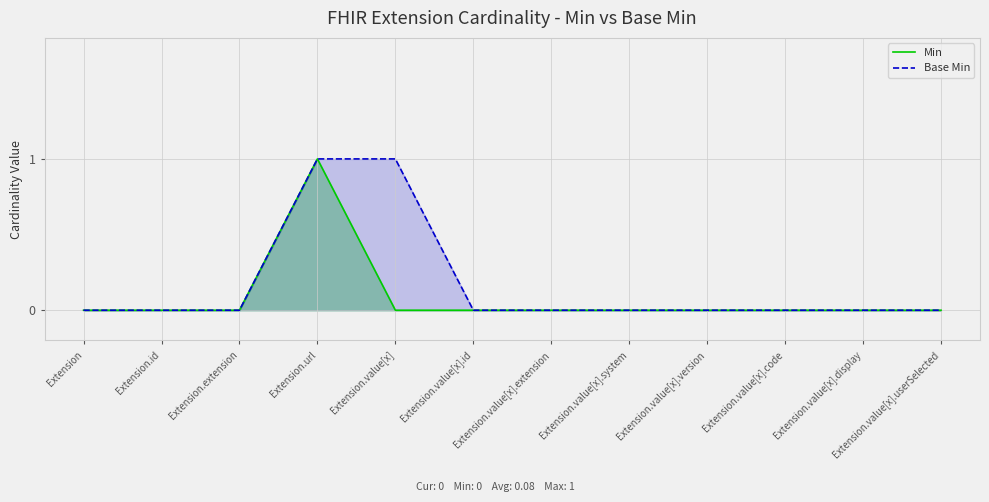

What is the label of the 10th point from the right?

Extension.extension